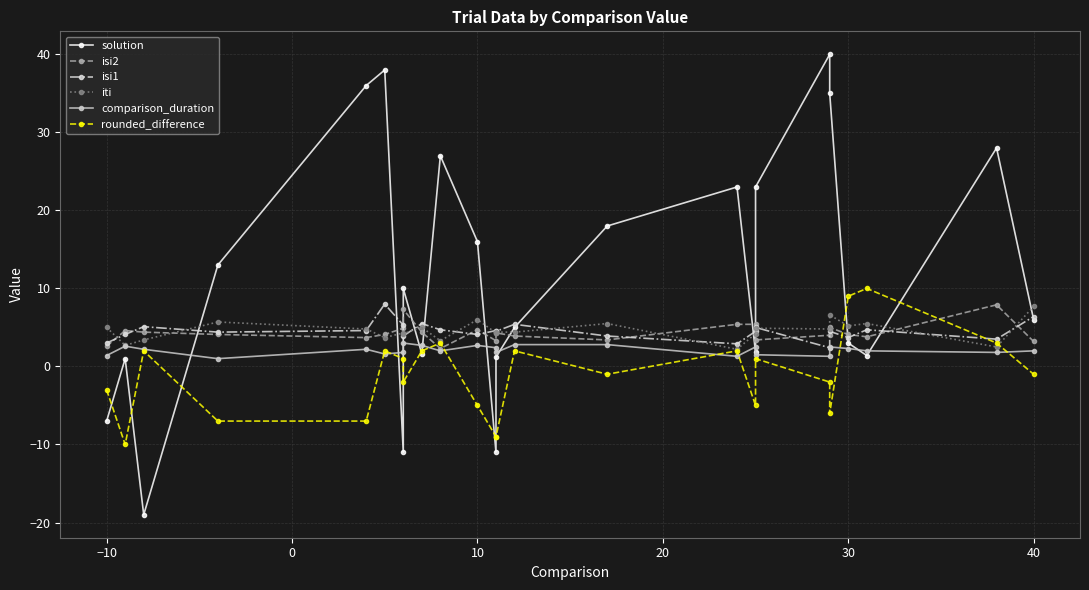

The isi2 series shows 1.3 at 21. True or false?

False